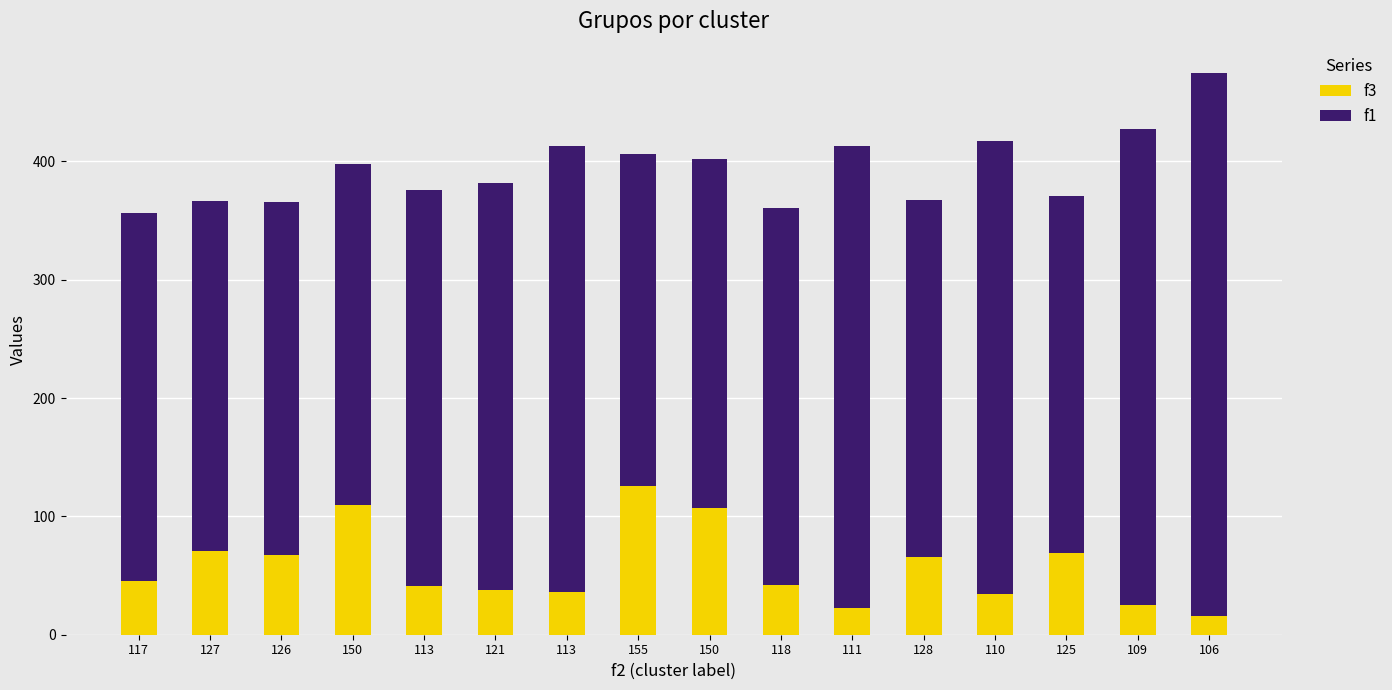

Rank the series by their average value, from lowest to highest.

f3, f1